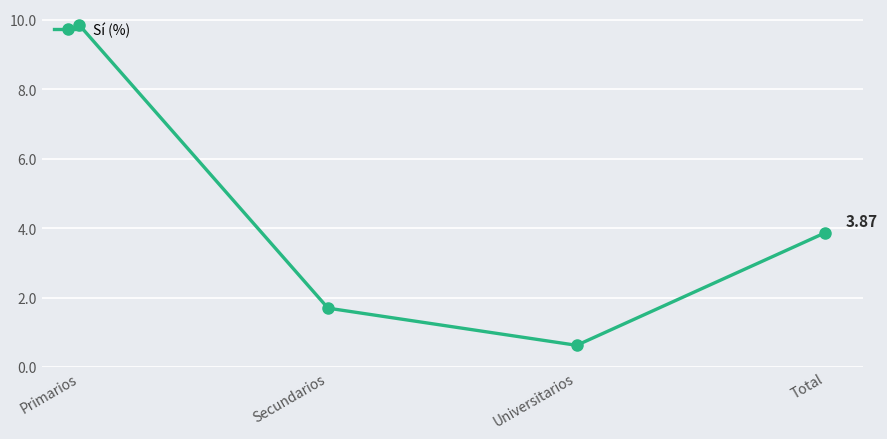

At which category does the chart reach its minimum across all series?

Universitarios